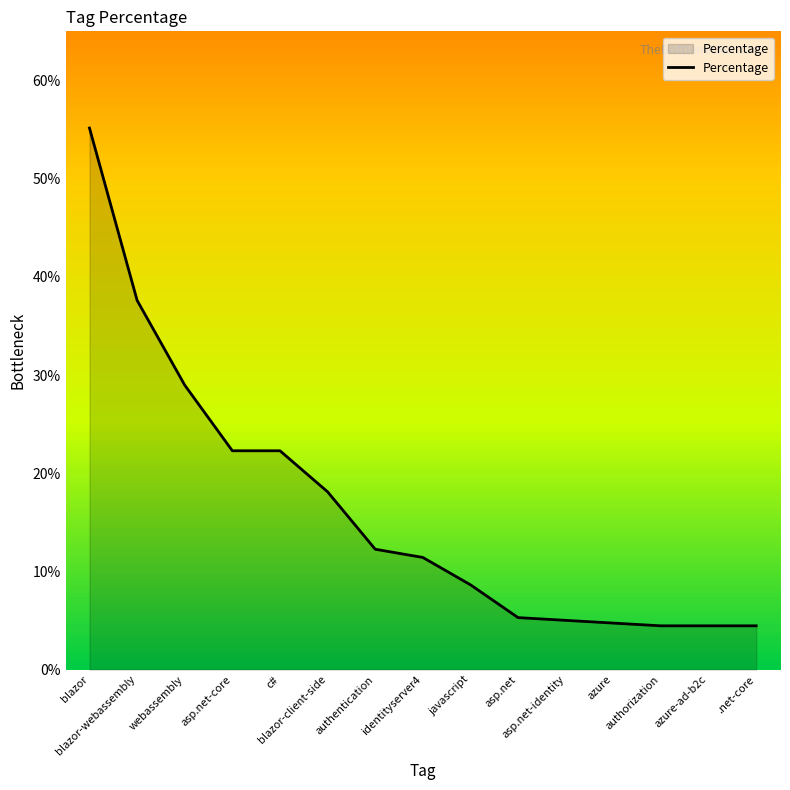

What is the difference between the maximum and minimum values?

0.5